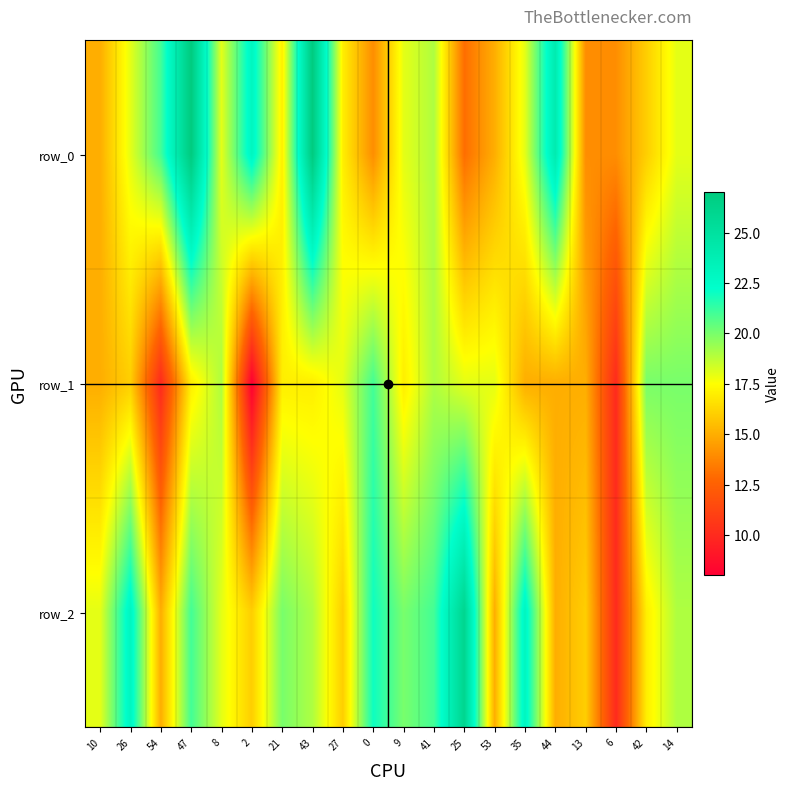

At which category is the sum across all series the highest?

47